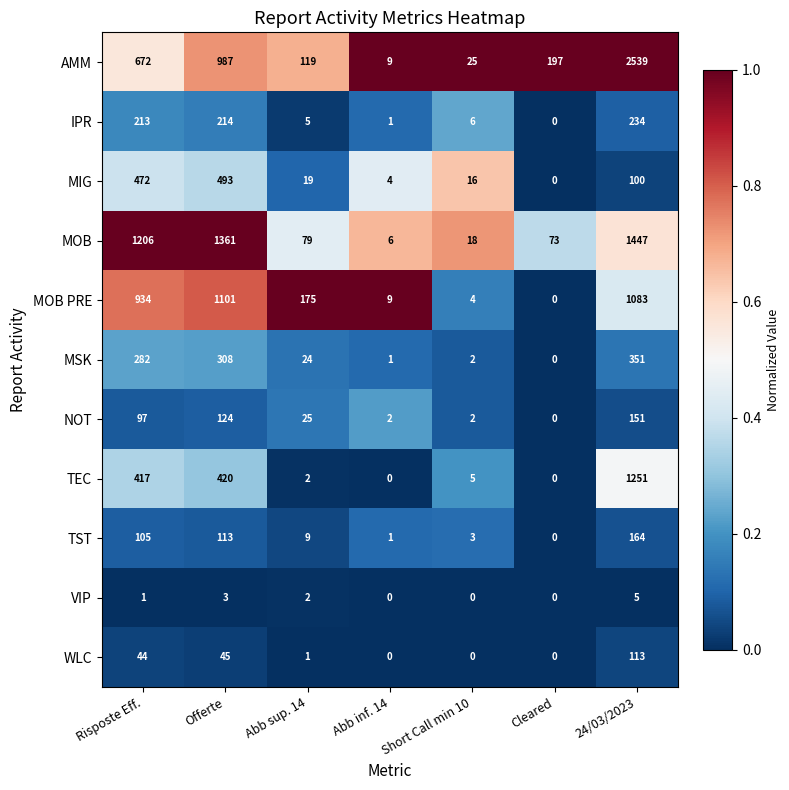

The MSK series shows 24 at Abb sup. 14. True or false?

True